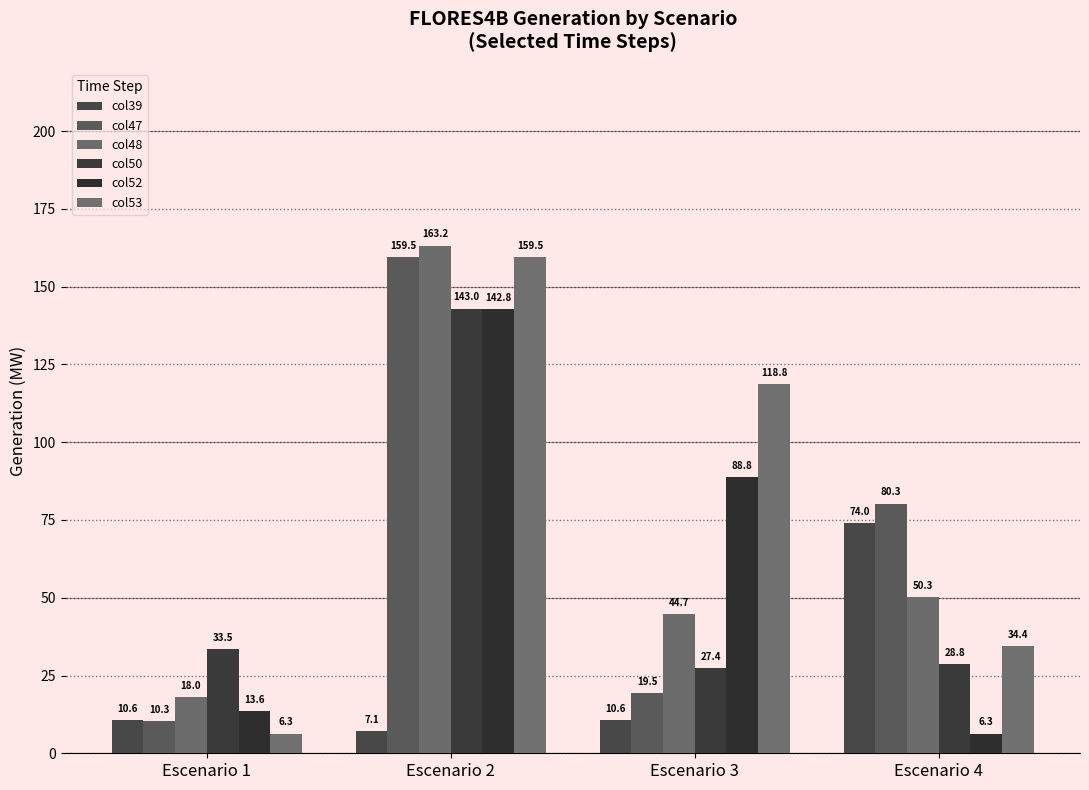

Reading left to right, transcribe all the data shown in this chart.

col39: 10.6	7.1	10.6	74.0
col47: 10.3	159.5	19.5	80.3
col48: 18.0	163.2	44.7	50.3
col50: 33.5	143.0	27.4	28.8
col52: 13.6	142.8	88.8	6.3
col53: 6.3	159.5	118.8	34.4